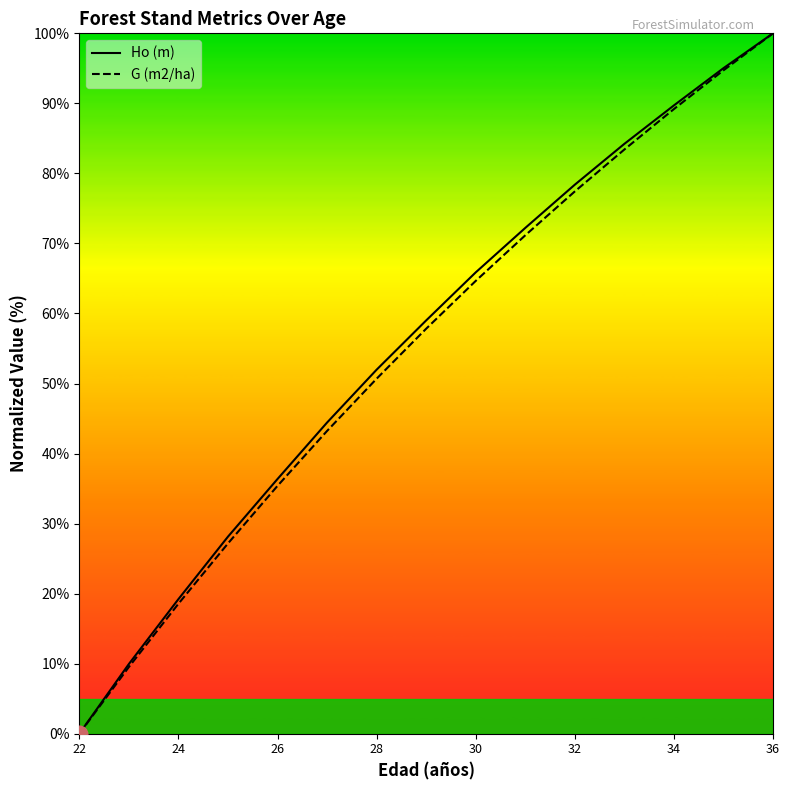

How many categories are shown in the chart?

15